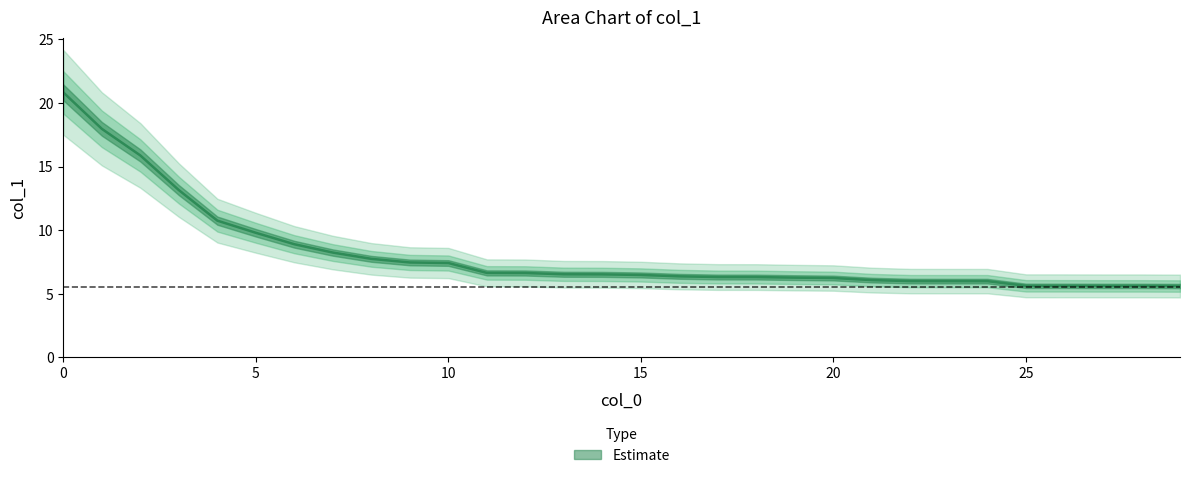

Is it true that the value at 28 is 1.5?

False